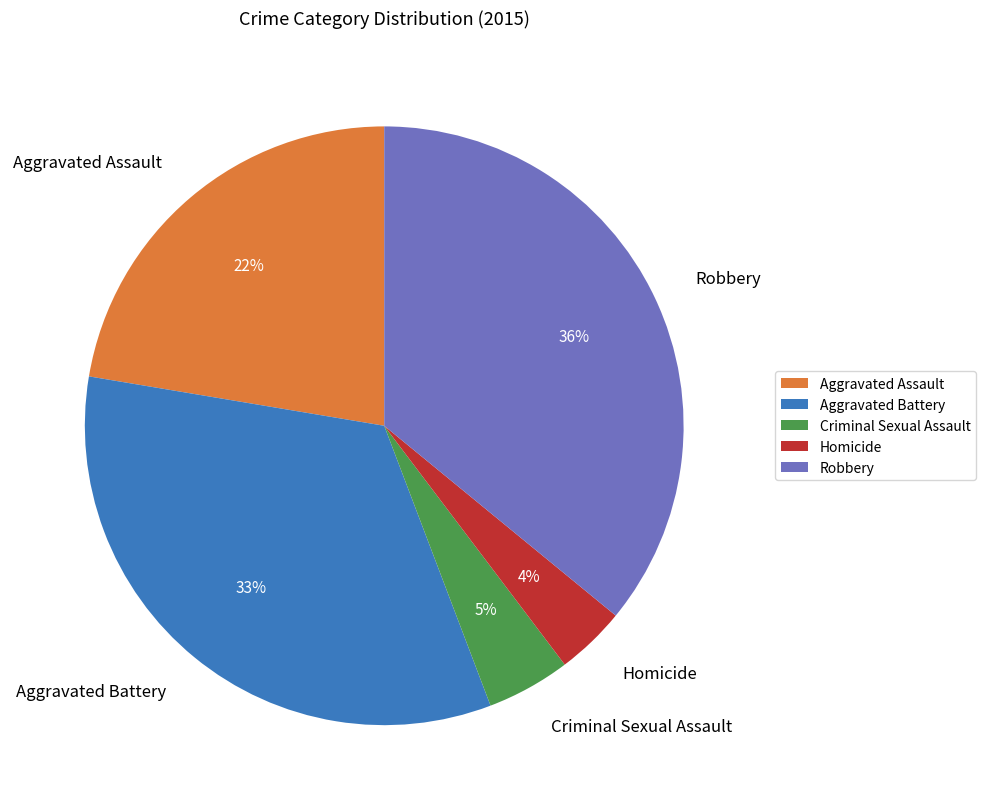

To the nearest percent, what is the average slice percentage?

20%